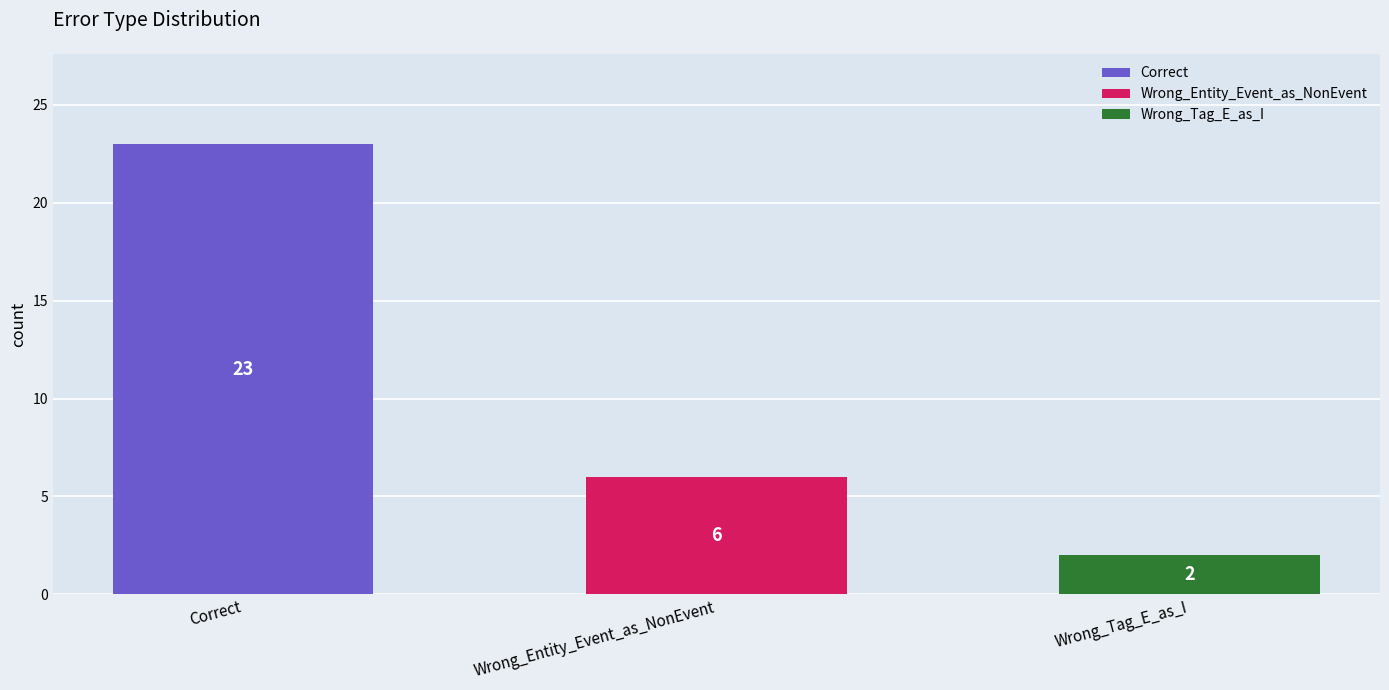

What is the smallest value displayed?

2